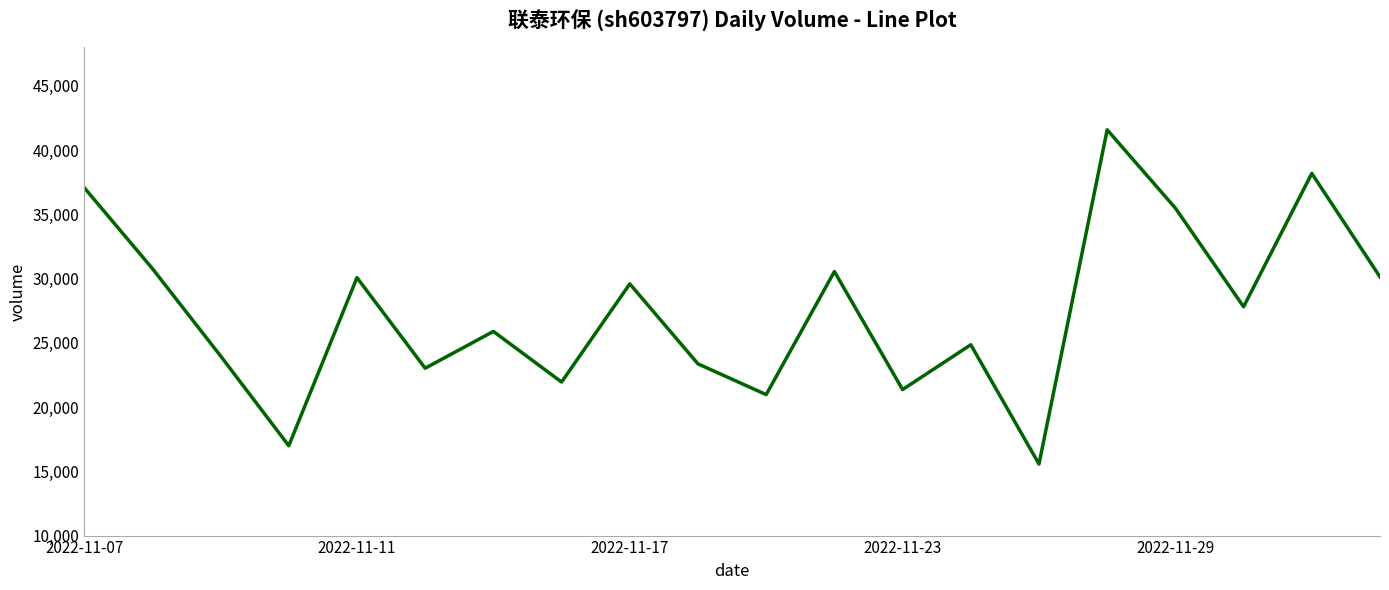

What is the minimum value shown in the chart?

15570